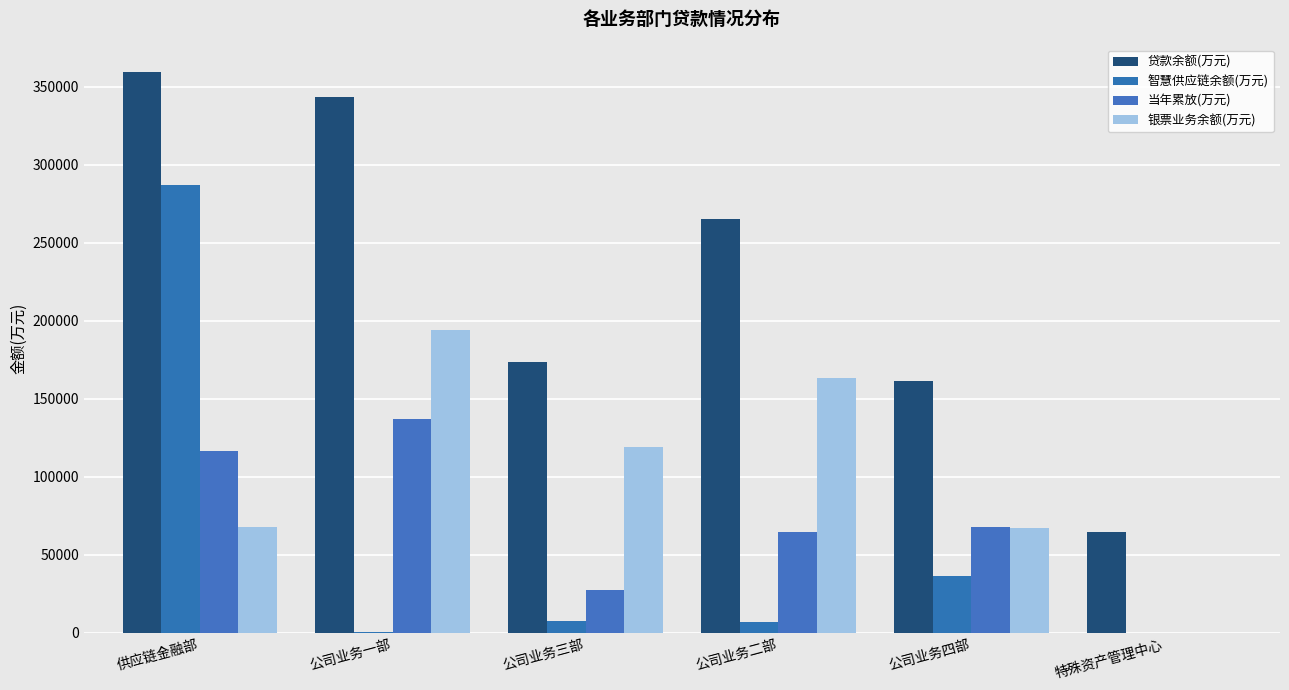

The value of 贷款余额(万元) at 公司业务四部 is 161354.0. True or false?

True